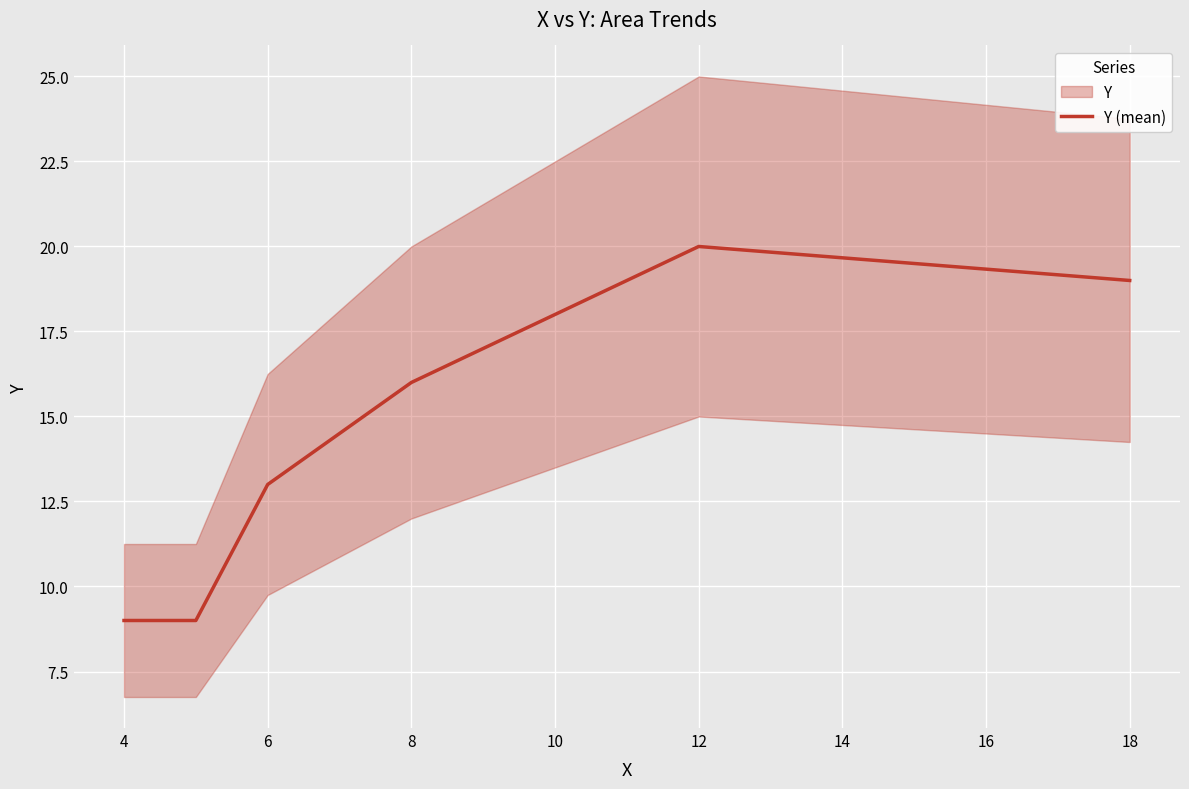

True or false: Y (mean) has a value of 16 at 8.

True